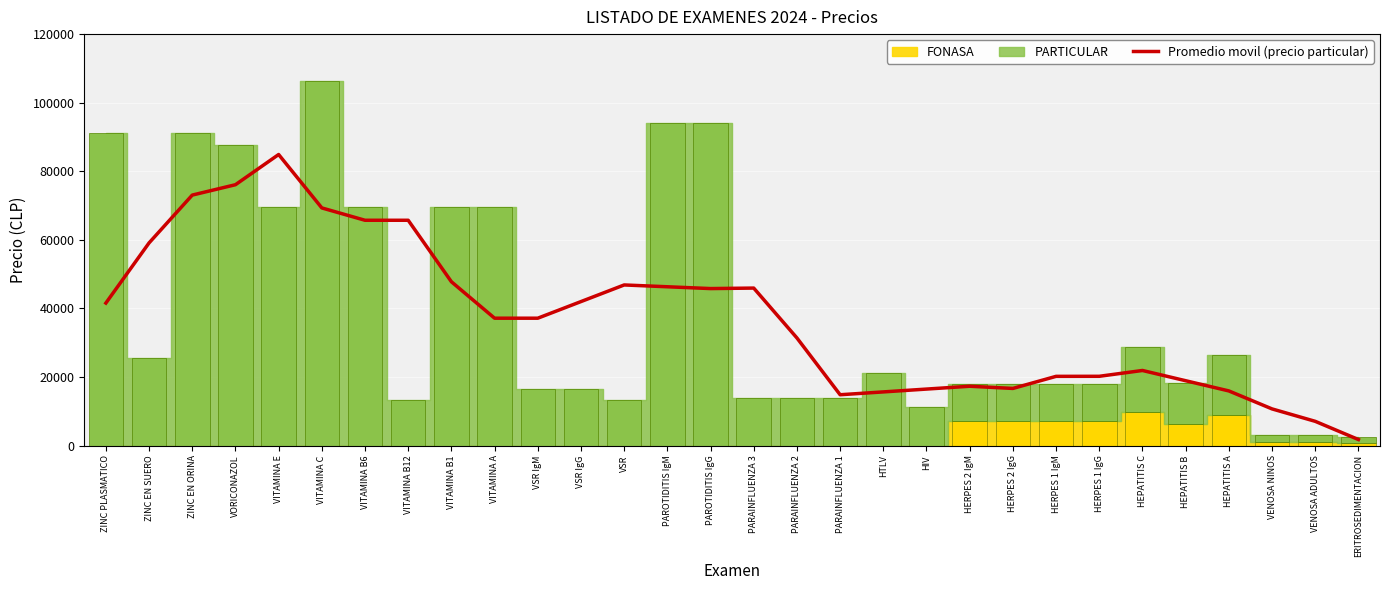

What is the sum of the values at HEPATITIS A and VITAMINA E?

100833.6